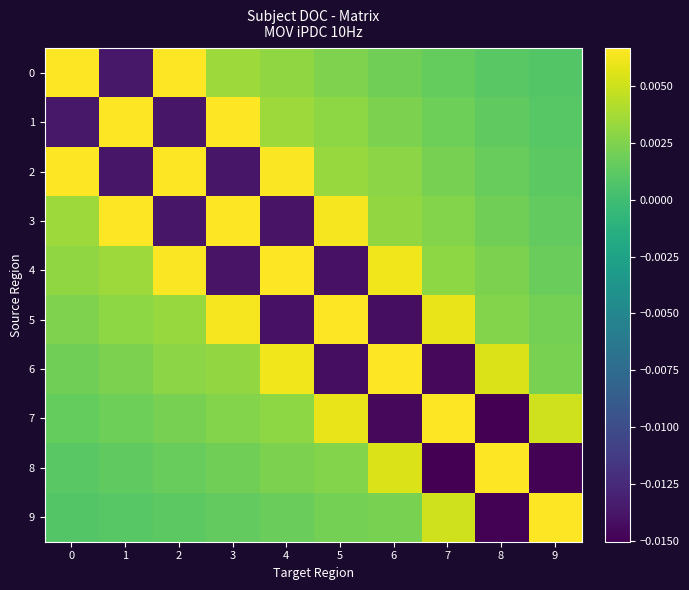

What is the difference between the highest and lowest values at 8?

1.0